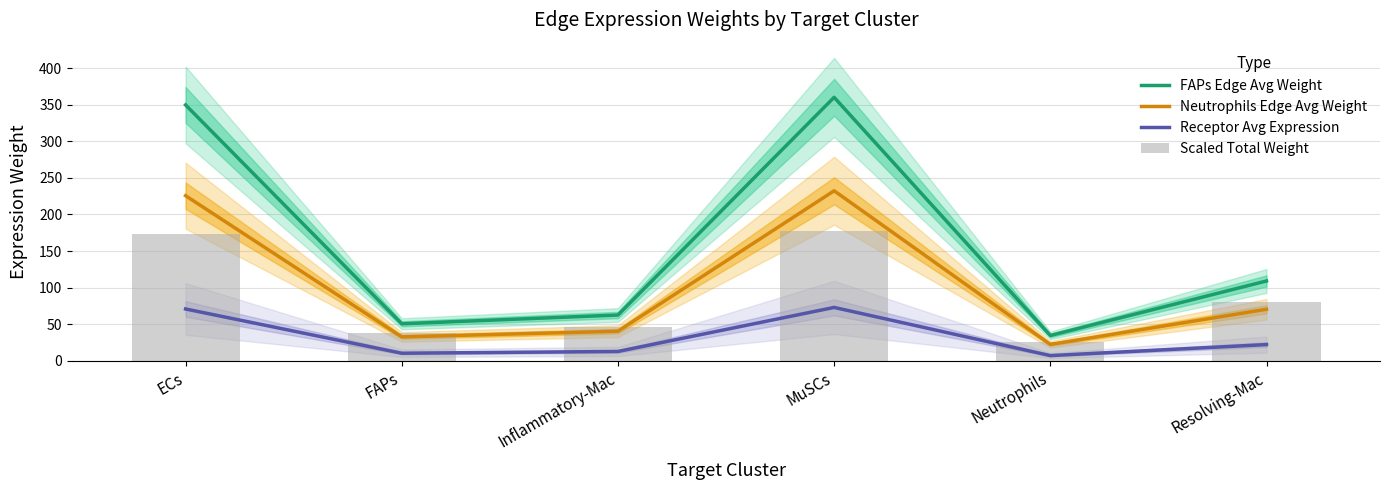

Where is FAPs Edge Avg Weight nearest to the value 197?

Resolving-Mac